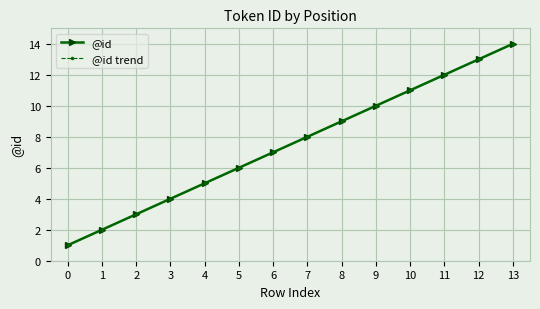

Rank the series at 8 from lowest to highest value.

@id, @id trend